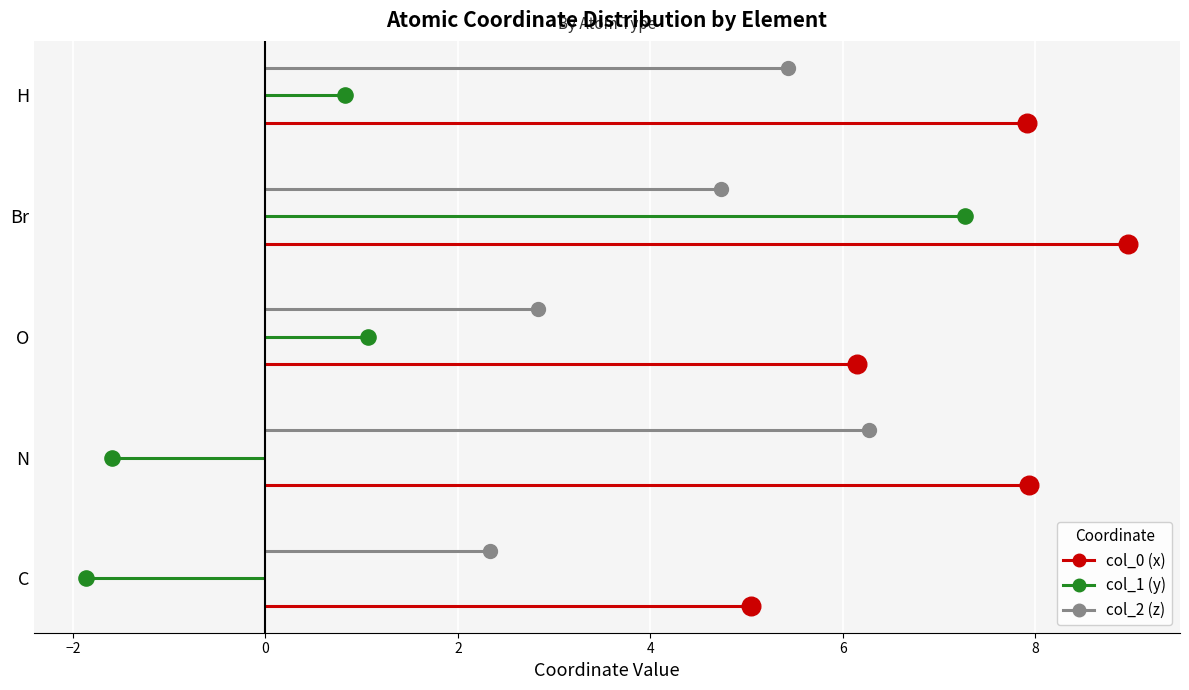

Which series has the largest Y range (max minus min)?

col_1